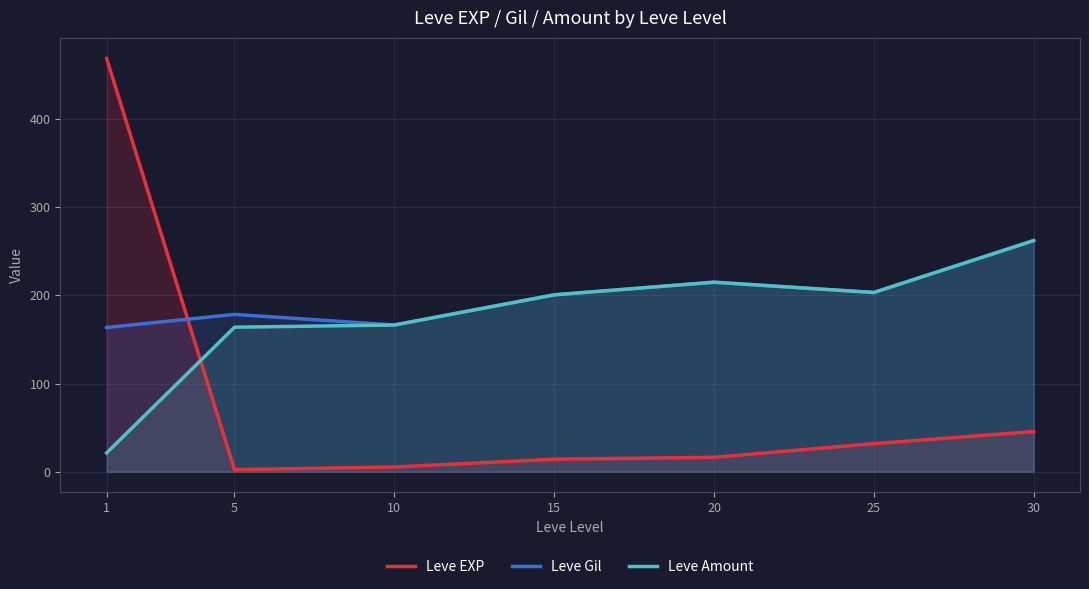

Which series changed the most between 25 and 30?

Leve Gil